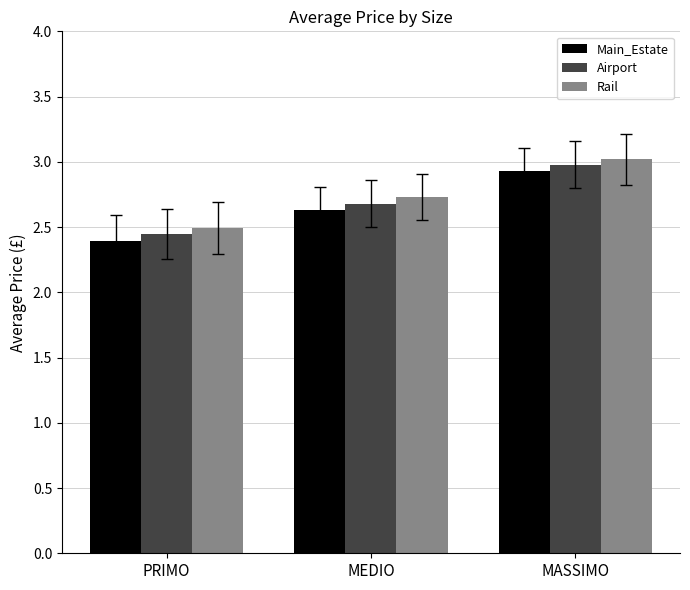

What is the approximate value of Airport at MASSIMO?

3.0